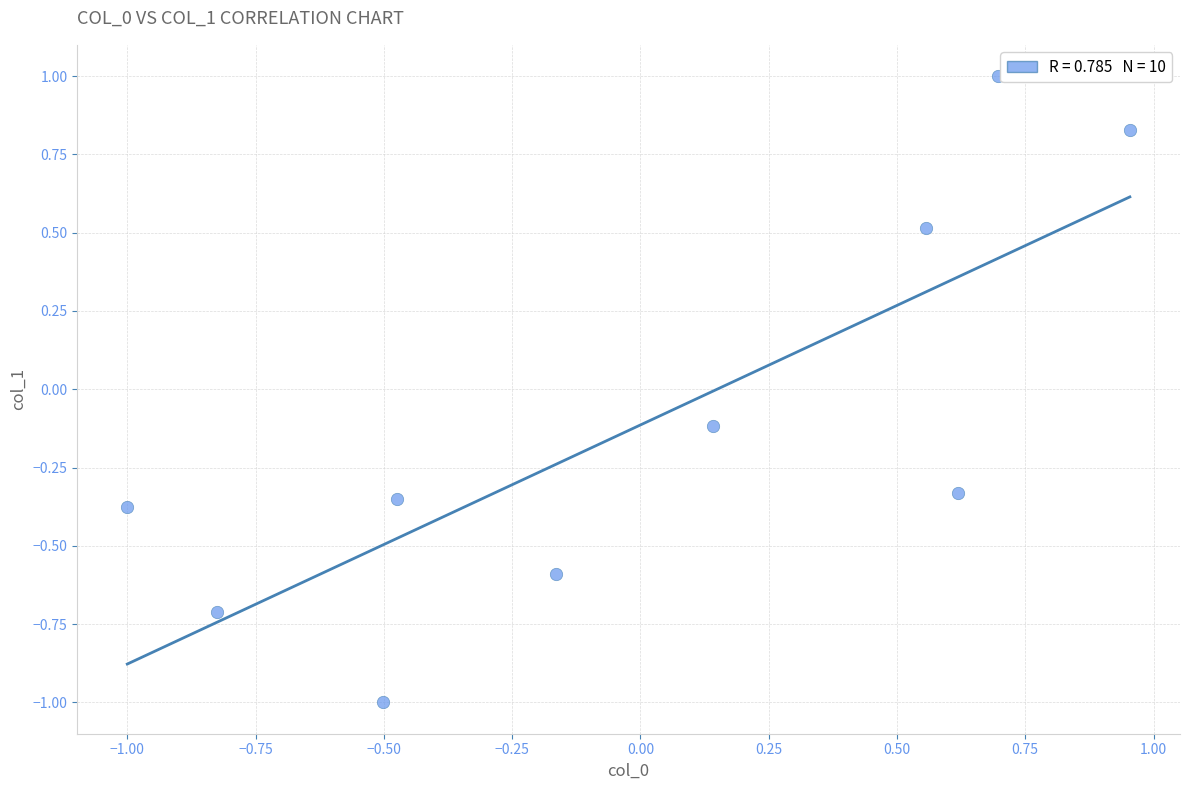

What is the range of X values (max minus min)?

2.0